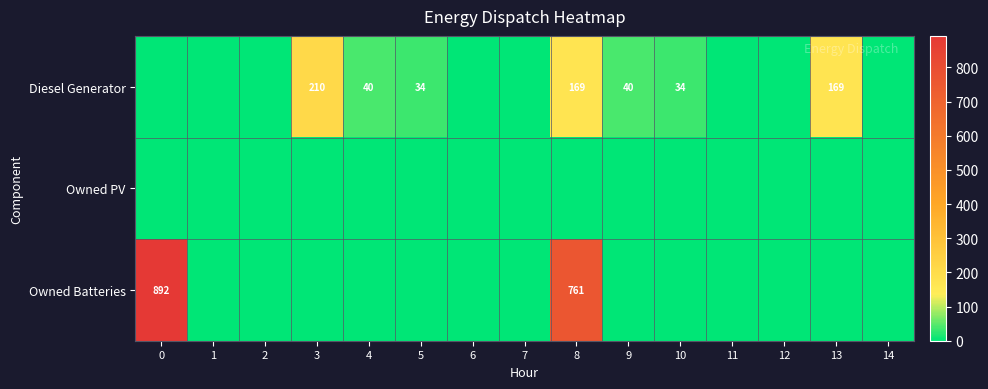

What is the greatest value displayed?

892